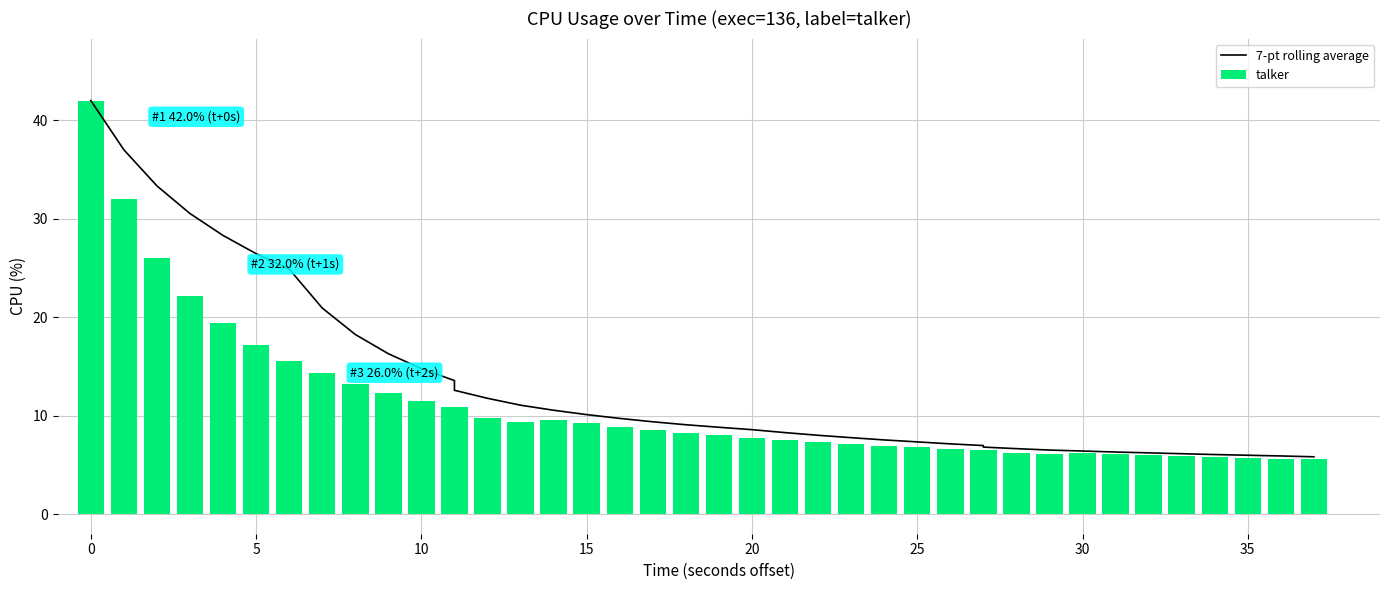

Which series has the largest total across all categories?

7-pt rolling average